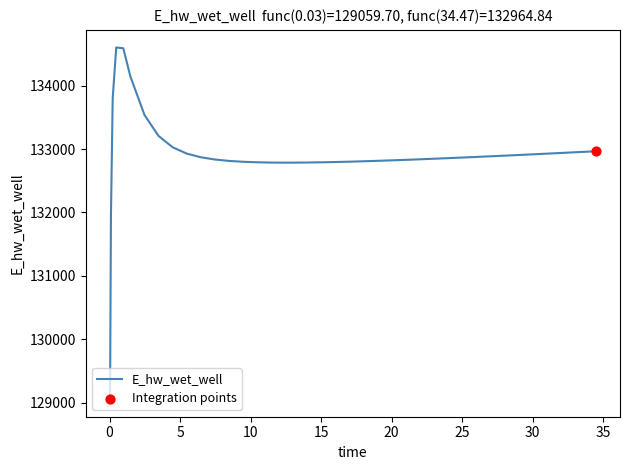

What is the smallest value displayed?

129059.7